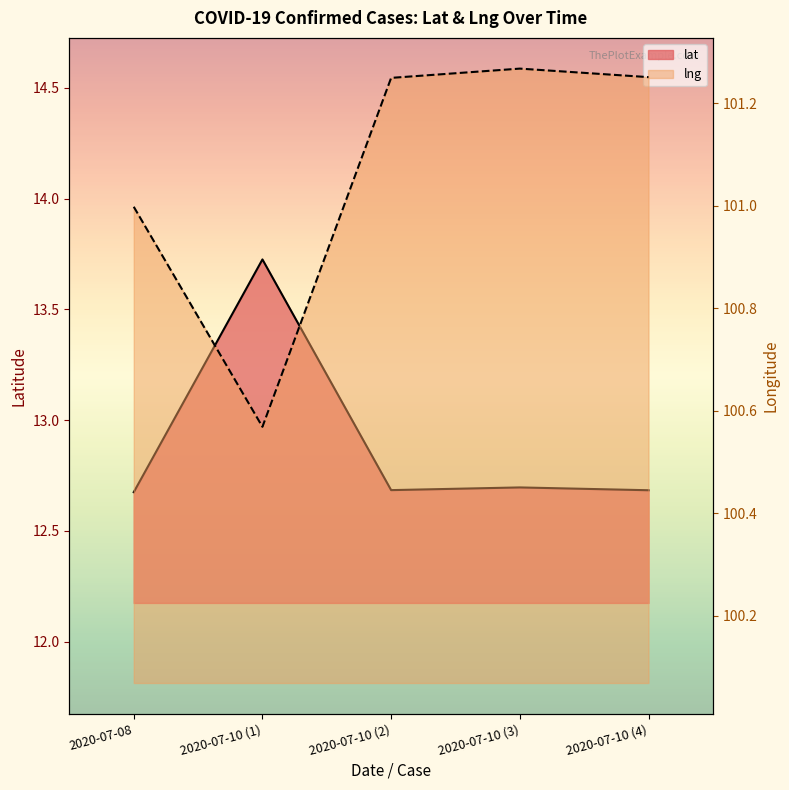

What is the value of the lat point at the 1st from the left?

12.7